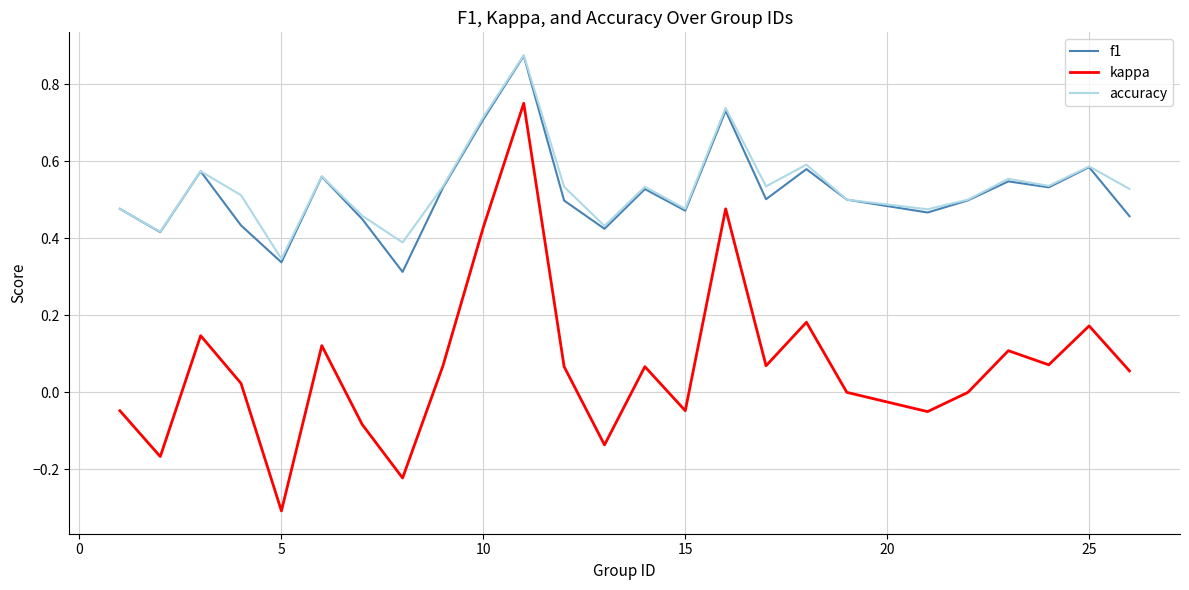

Which series has the widest spread of values?

kappa